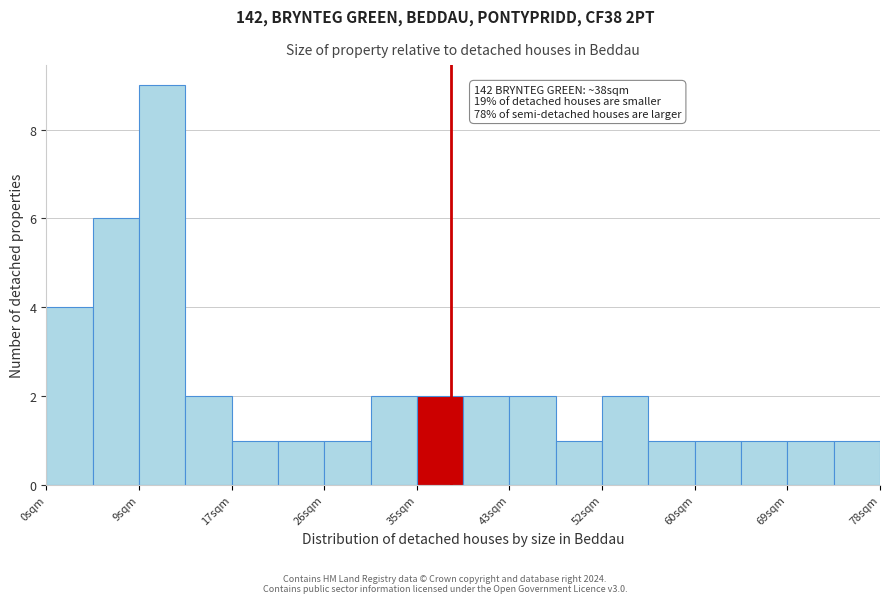

Over which range of the x-axis is the bar tallest?

9 to 13